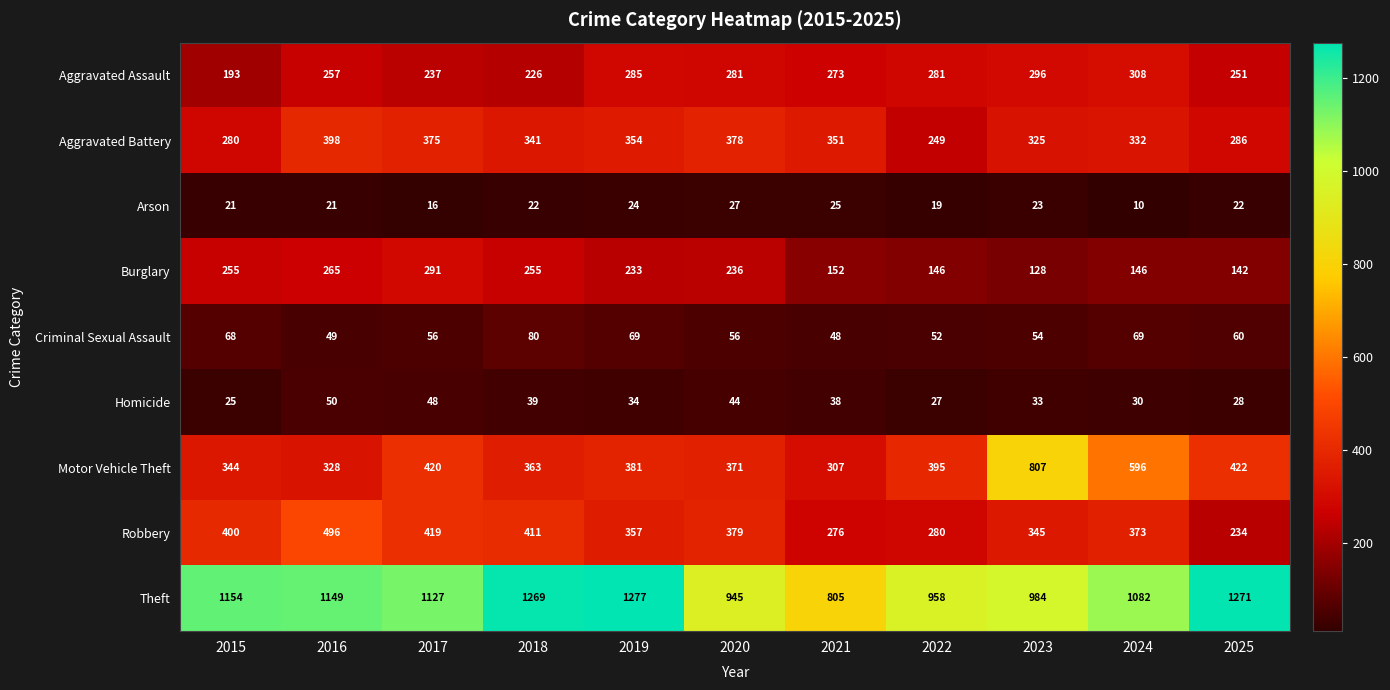

Which series has the largest range (max minus min)?

Motor Vehicle Theft